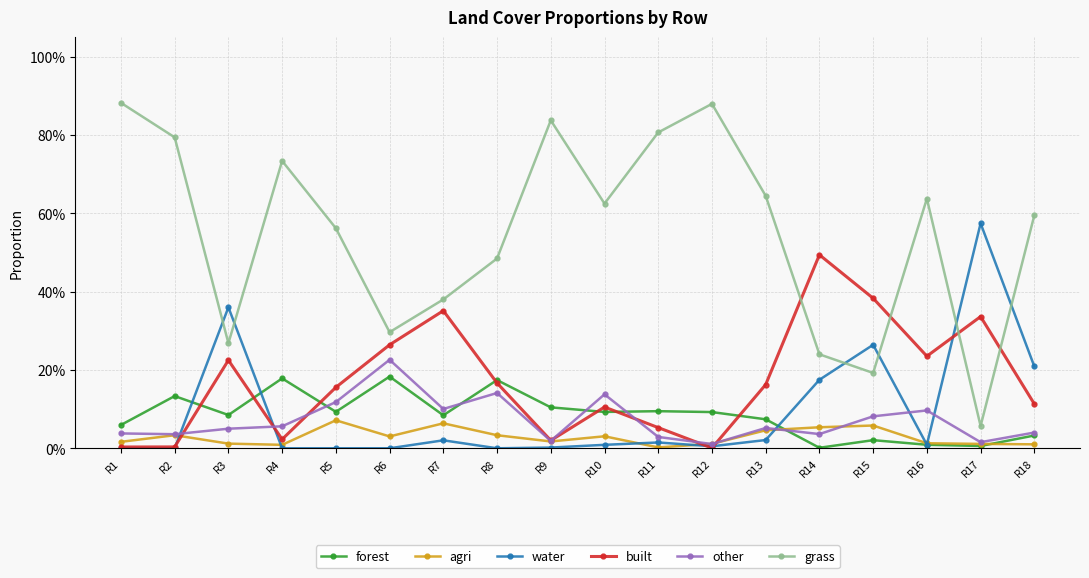

Between which two adjacent categories do forest and water first intersect?

R2 and R3